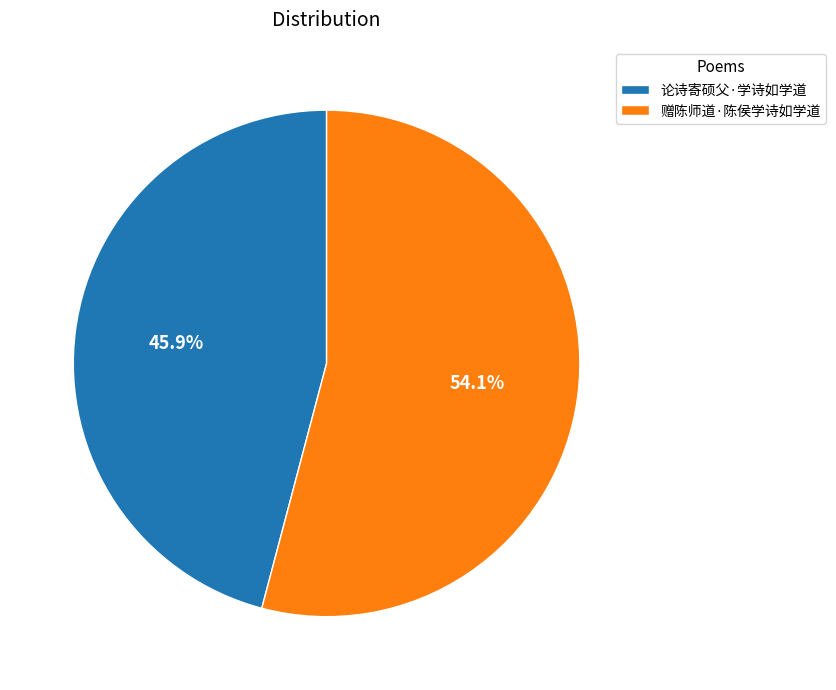

True or false: 赠陈师道·陈侯学诗如学道 accounts for 40% of the total.

False